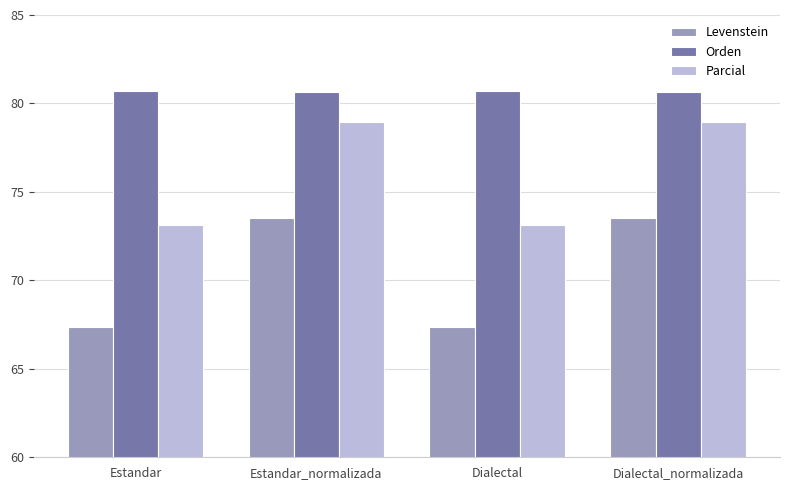

Reading right to left, what are all the values shown in this chart?

Levenstein: 73.5	67.4	73.5	67.4
Orden: 80.7	80.7	80.7	80.7
Parcial: 78.9	73.1	78.9	73.1